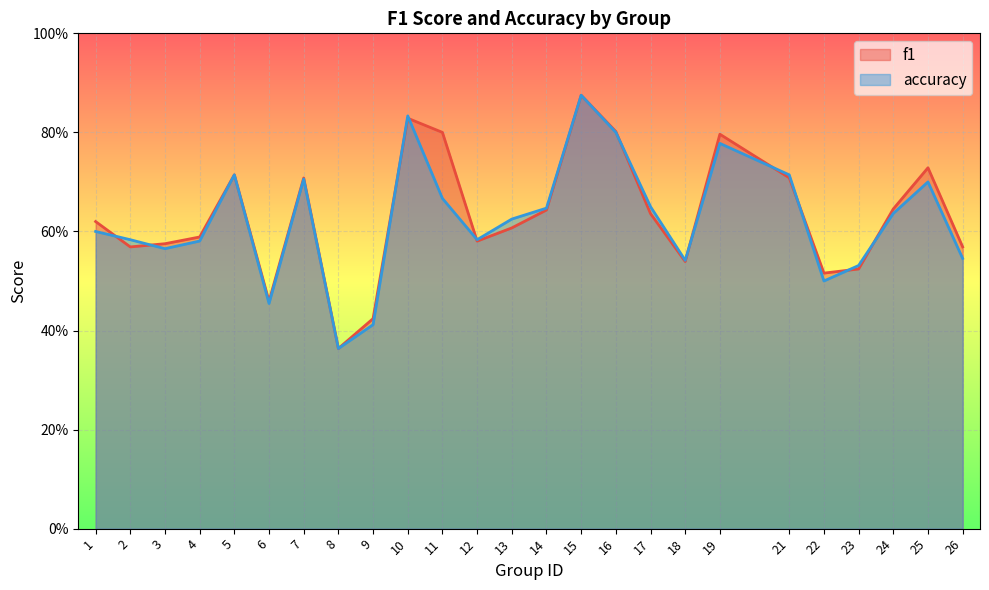

Which series has the largest range (max minus min)?

f1